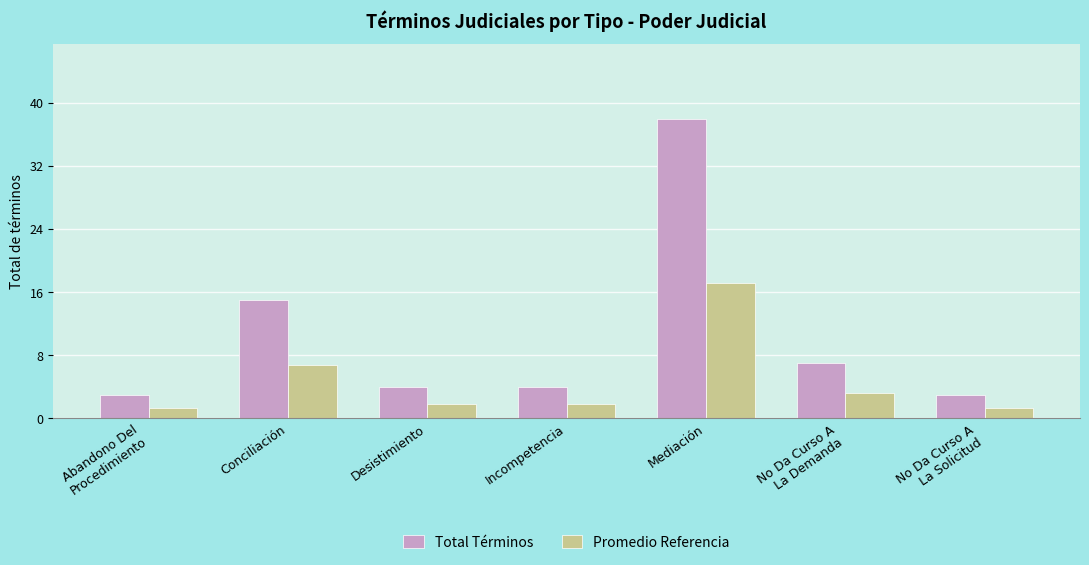

What is the greatest value displayed?

38.0